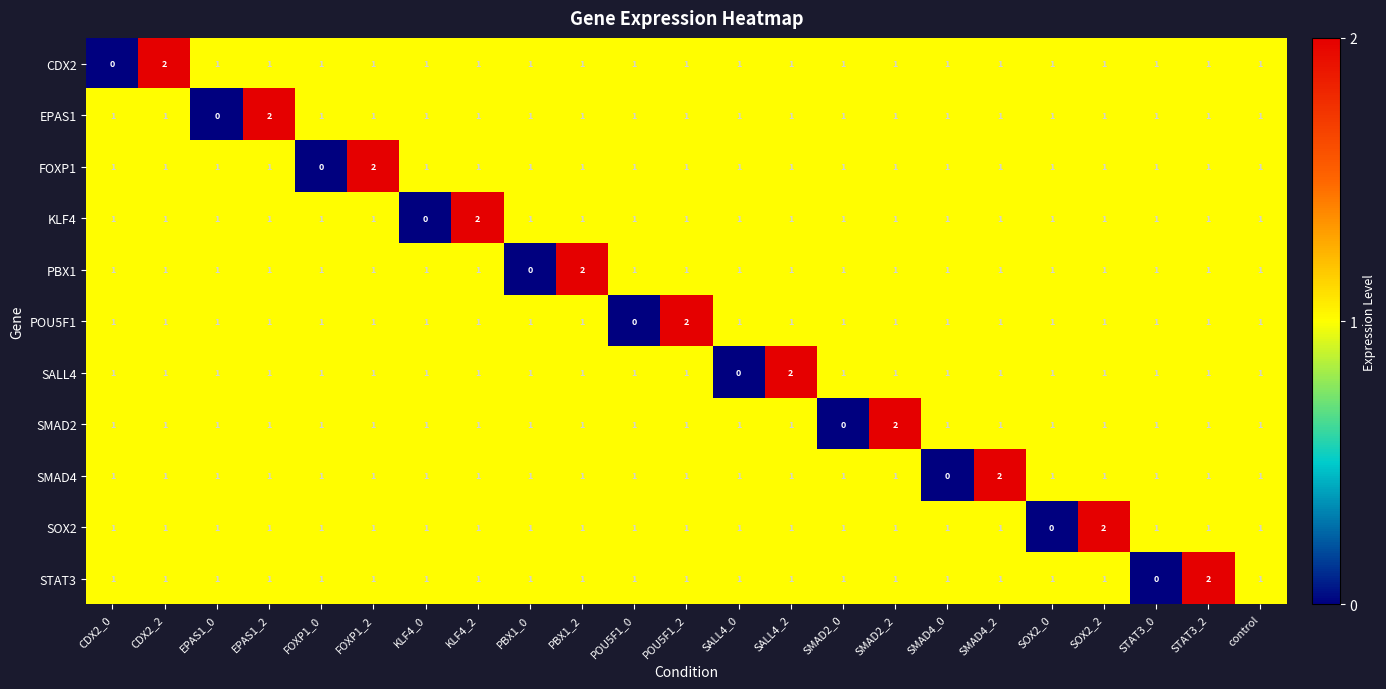

What is the sum of all STAT3 values?

23